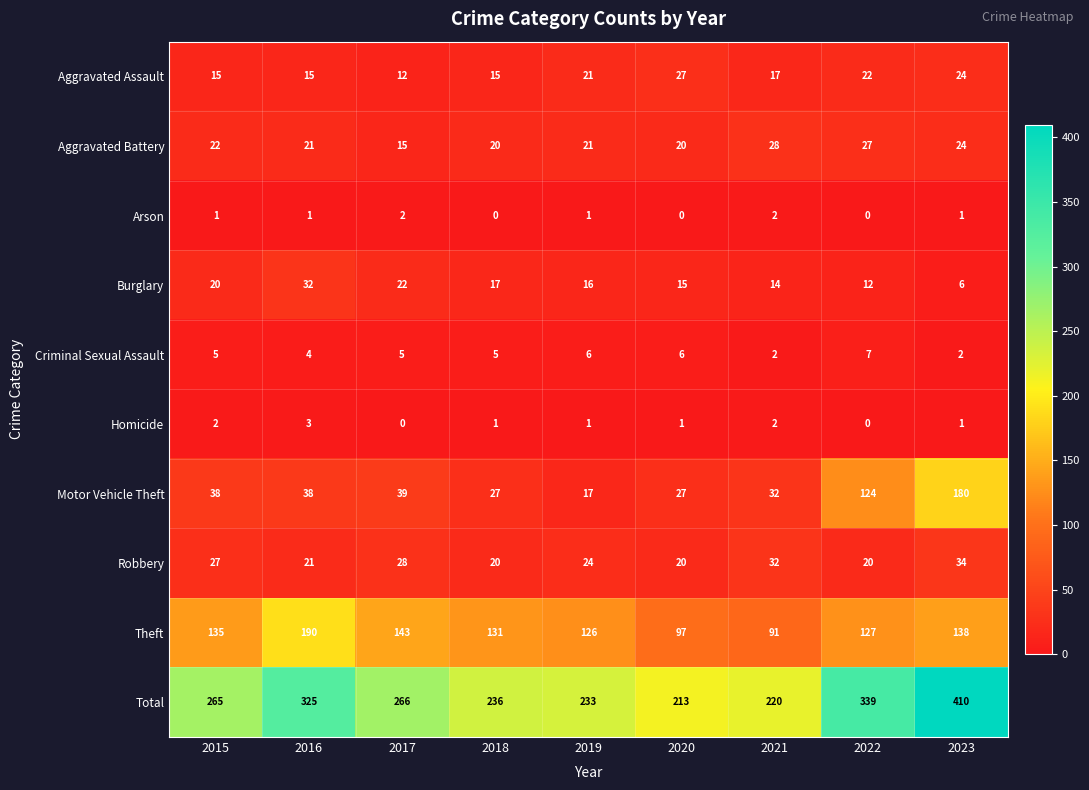

At which label is Theft closest to 140?

2023